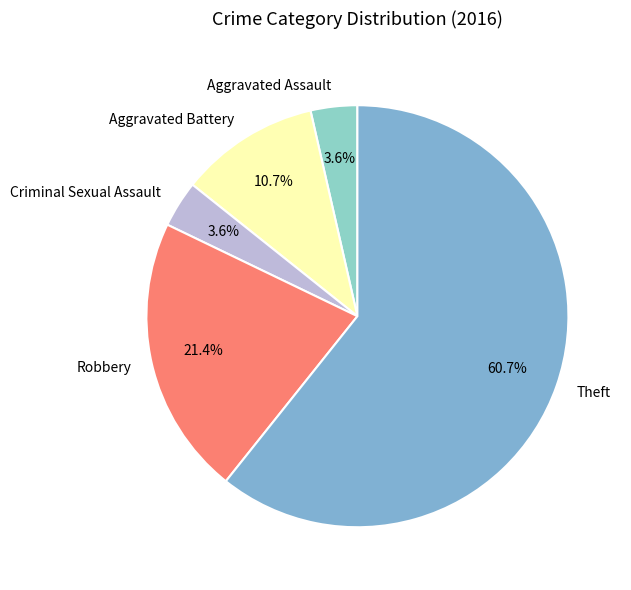

Which has a higher value, Theft or Aggravated Battery?

Theft